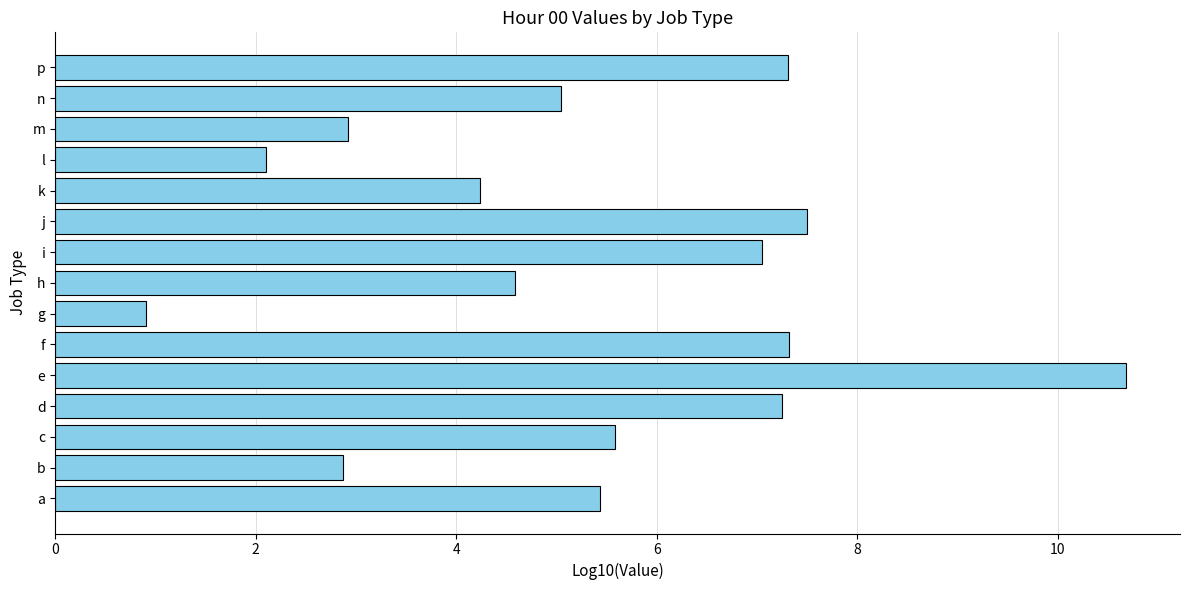

The value at i is 7.1. True or false?

True